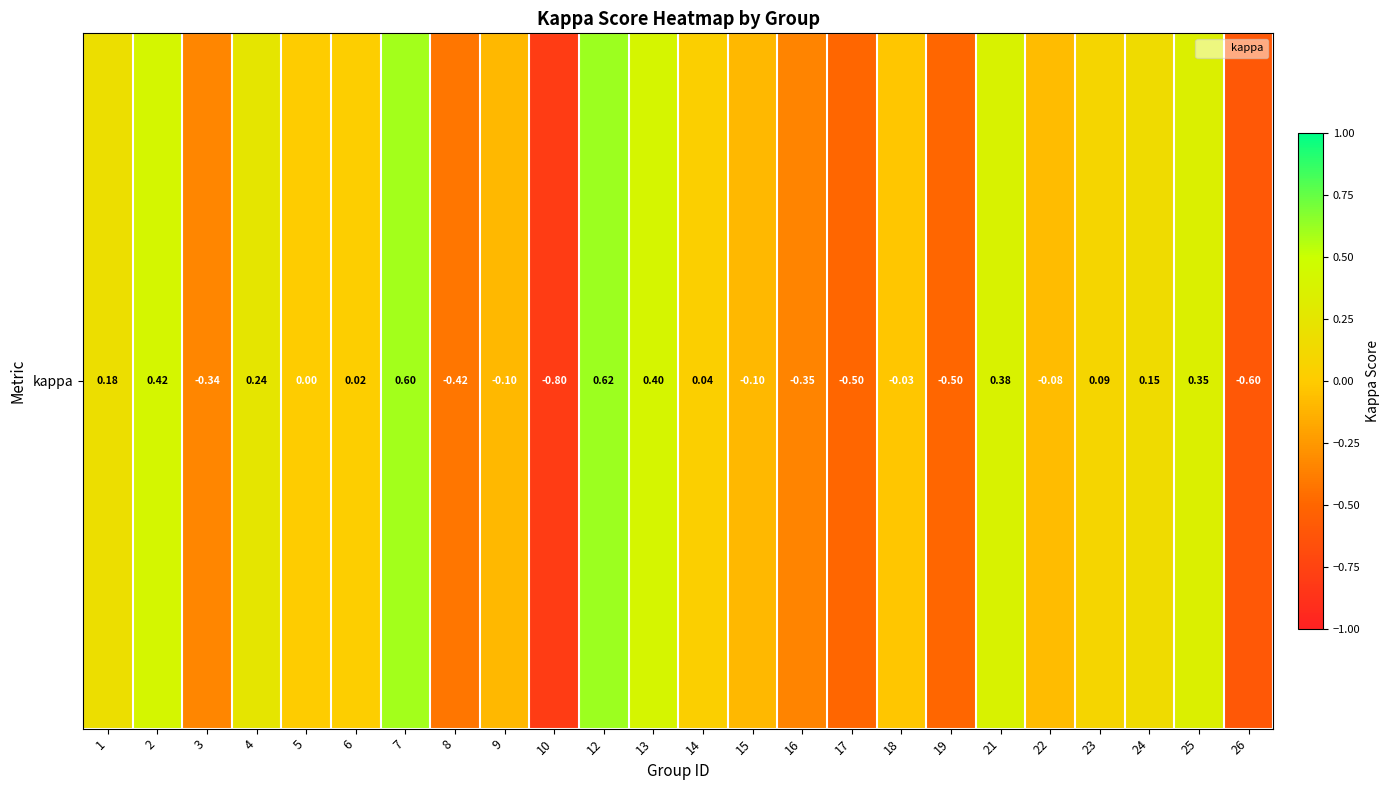

How many distinct data groups are displayed?

1